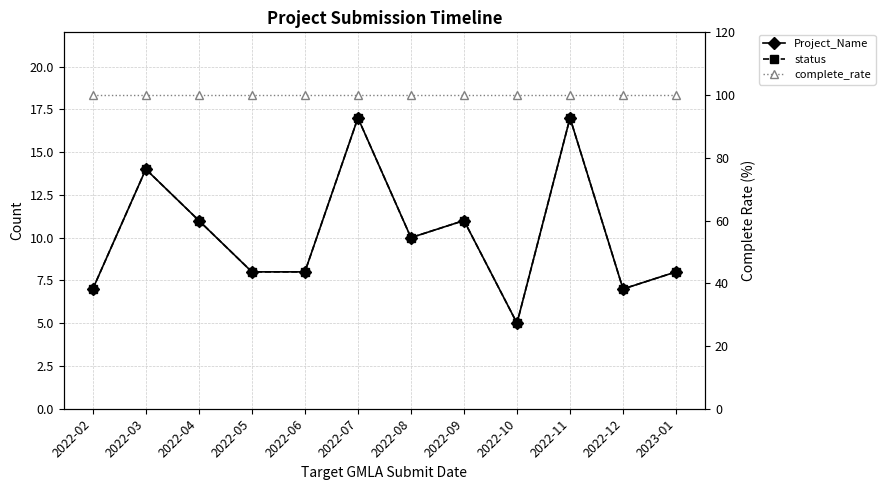

What is the label of the 6th point from the left?

2022-07